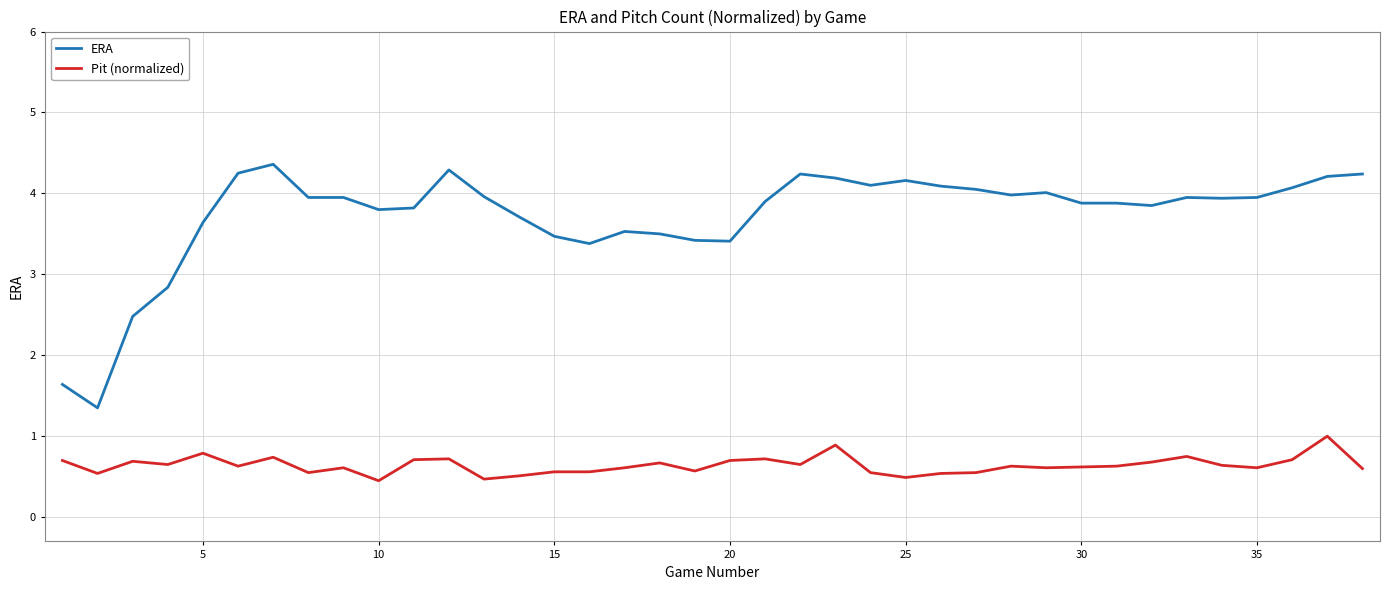

True or false: ERA and Pit (normalized) intersect in this chart.

False